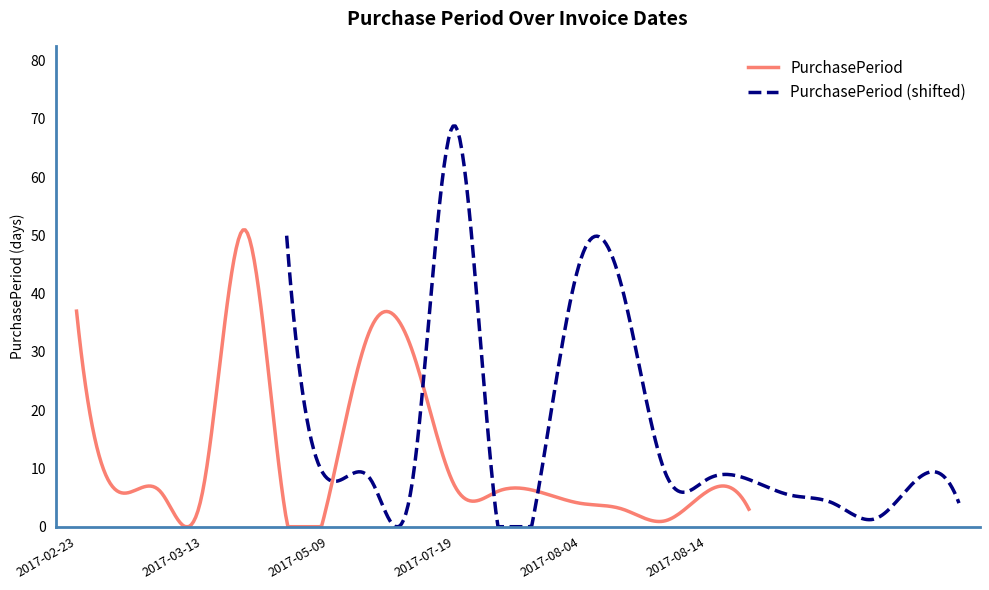

What is the difference between the second highest and second lowest values?

36